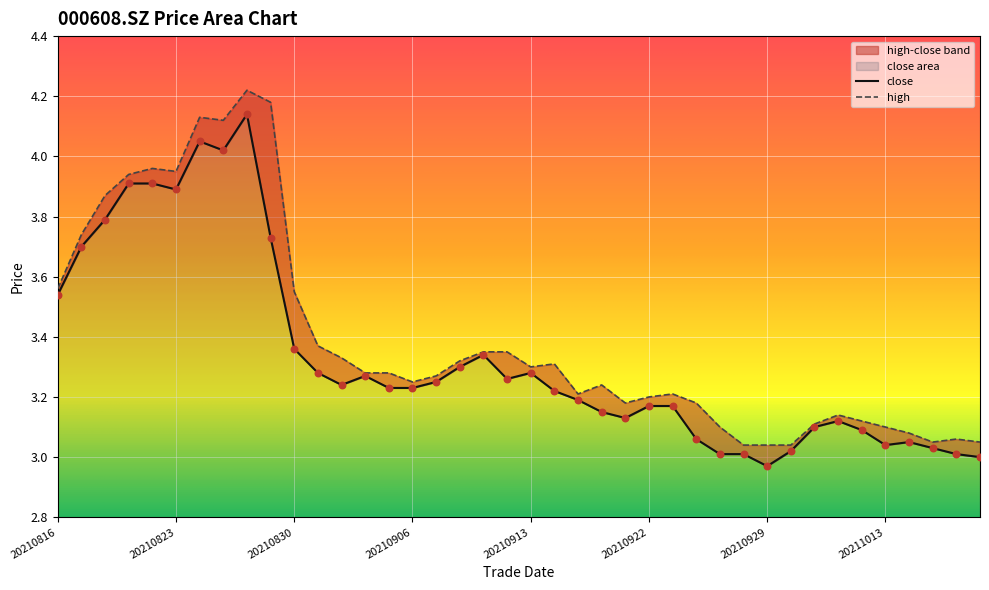

Which series has the largest Y range (max minus min)?

high